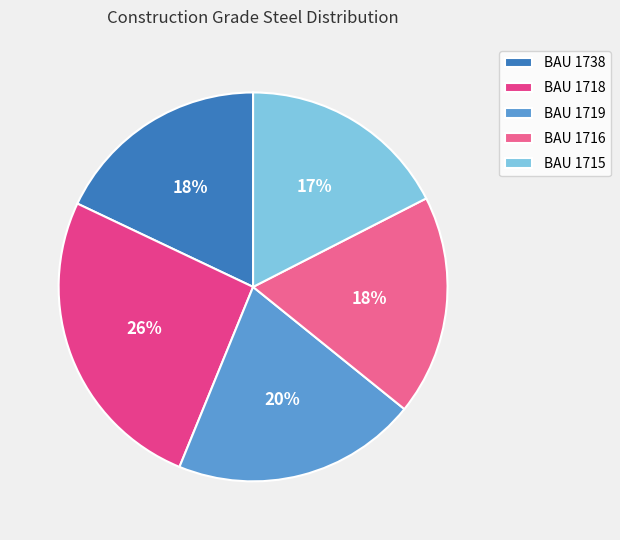

To the nearest percent, what percentage of the pie is BAU 1718?

26%